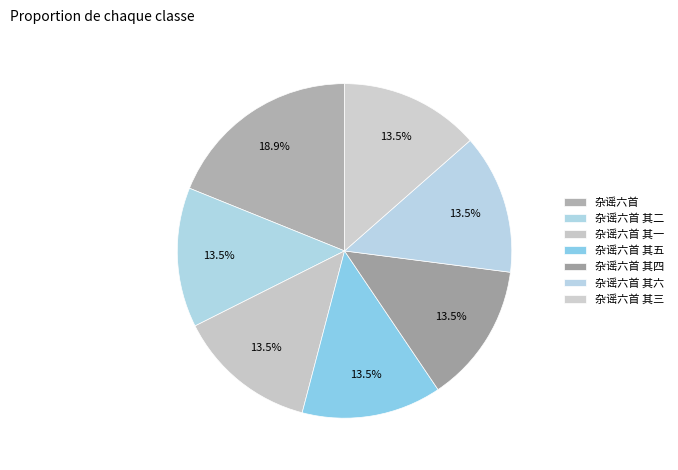

Is there any slice that represents more than half of the pie?

No